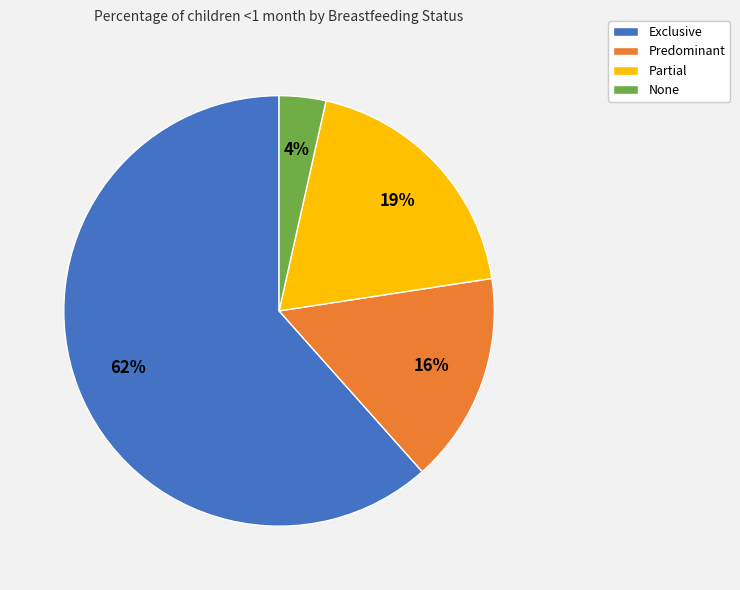

To the nearest percent, what portion does Predominant represent?

16%